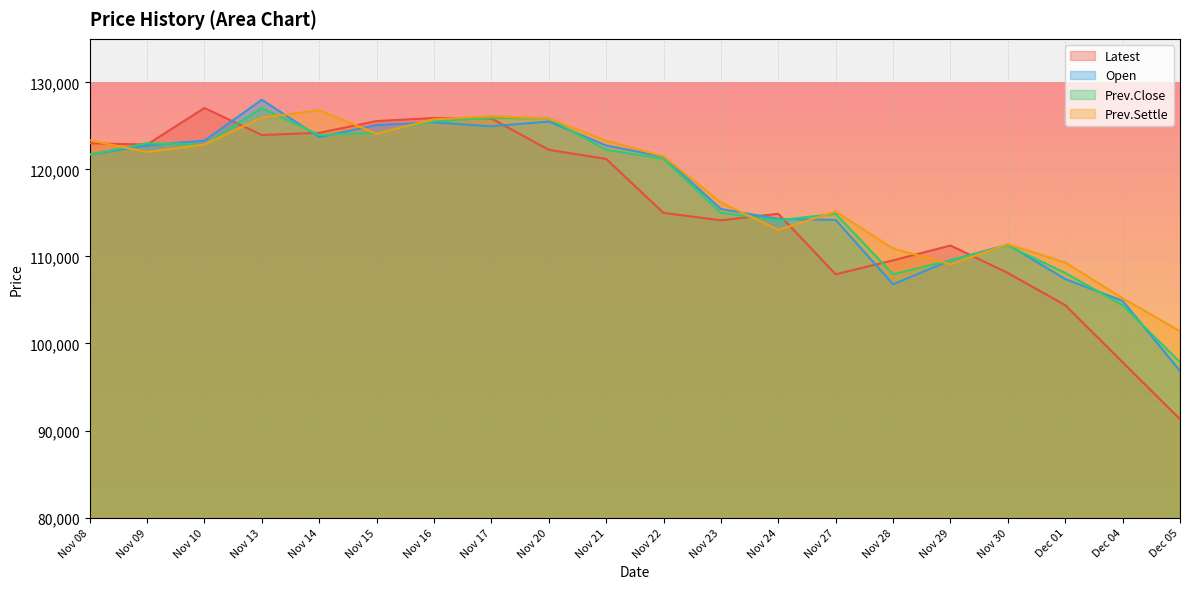

How many interior local valleys does the Latest series have?

4